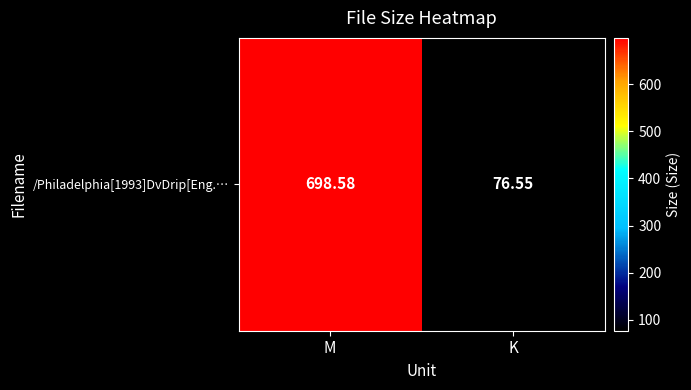

Between M and K, which is larger?

M